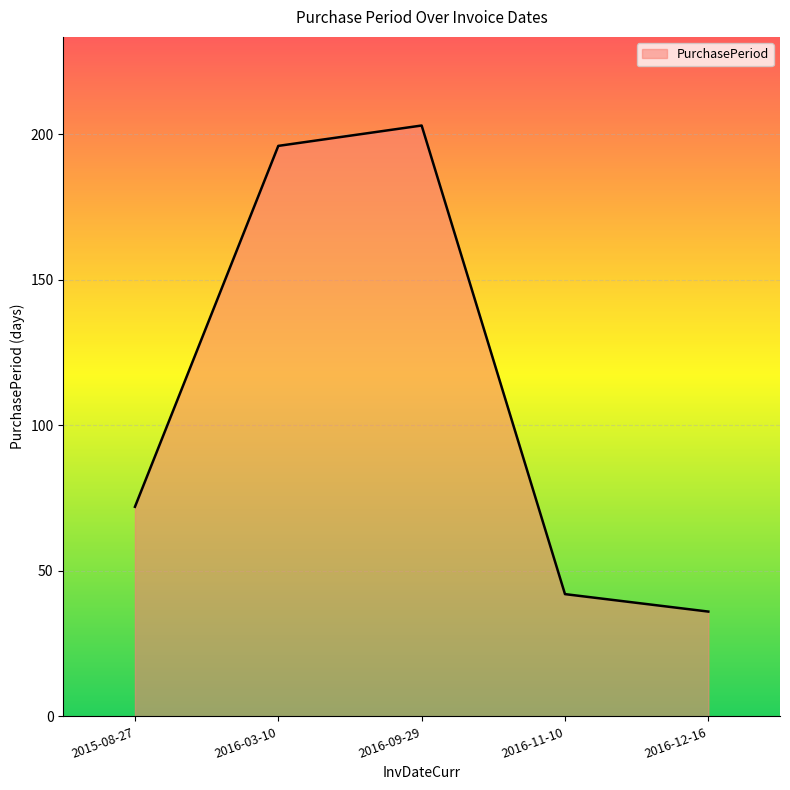

What is the difference between the second highest and minimum values?

160